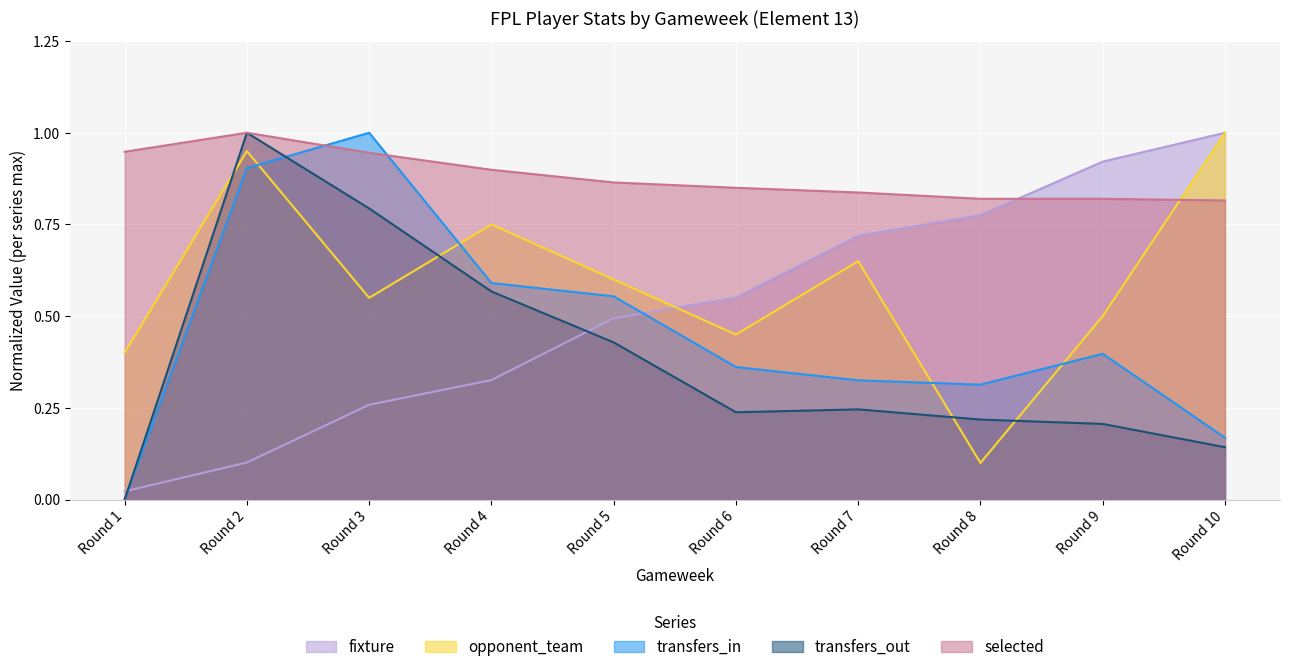

True or false: transfers_in has more than 1 points higher than both neighbors.

True